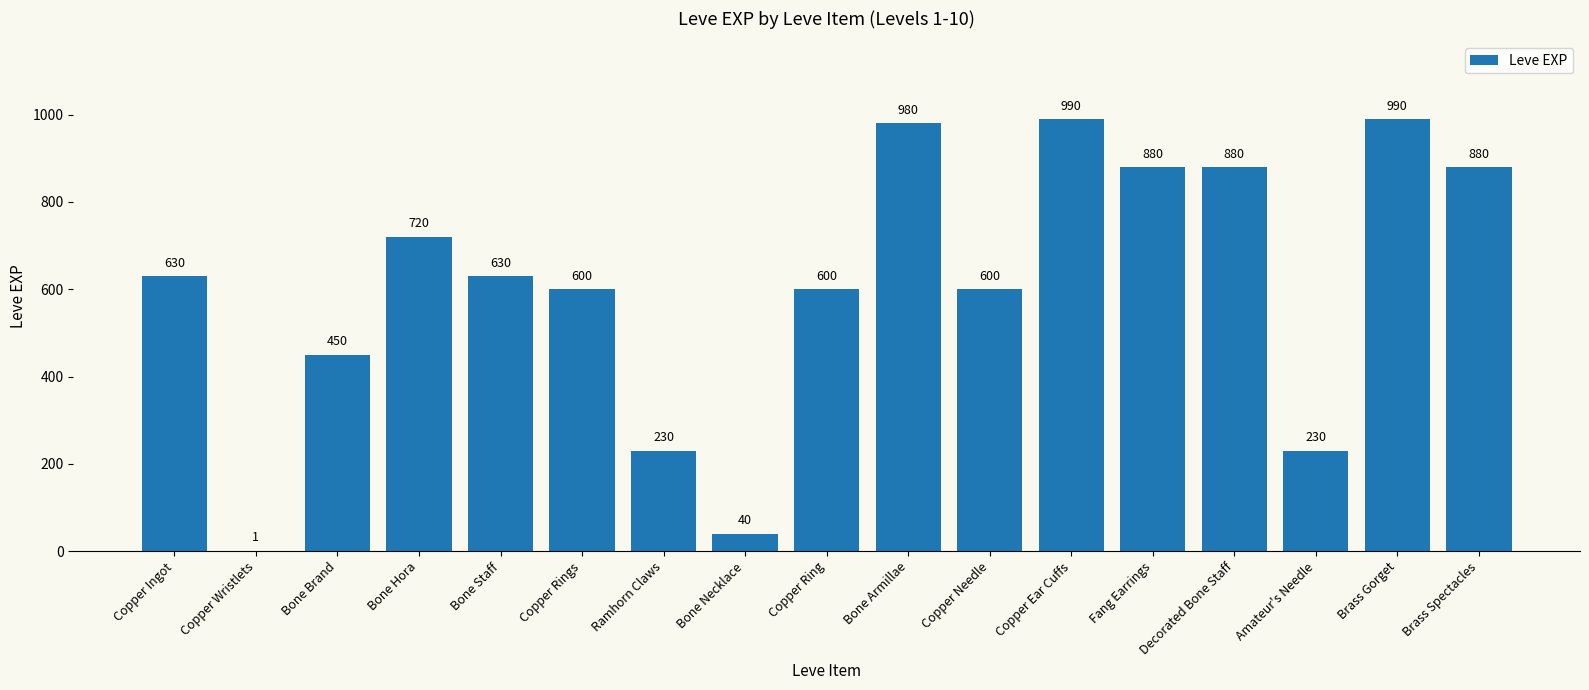

What is the greatest value displayed?

990